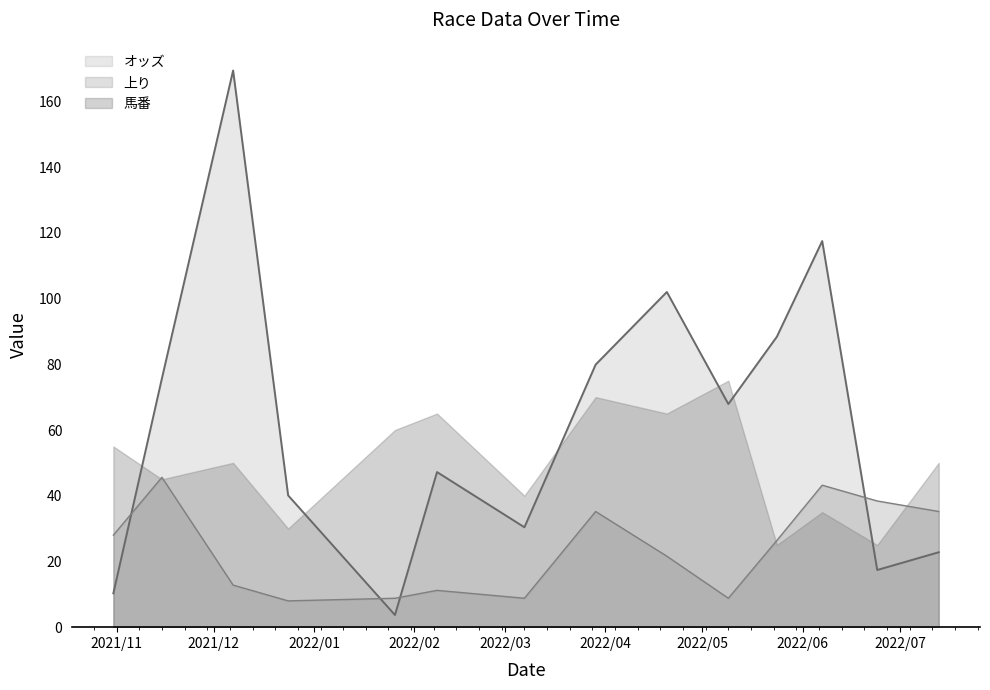

What are all the series names shown in the legend?

オッズ, 上り, 馬番